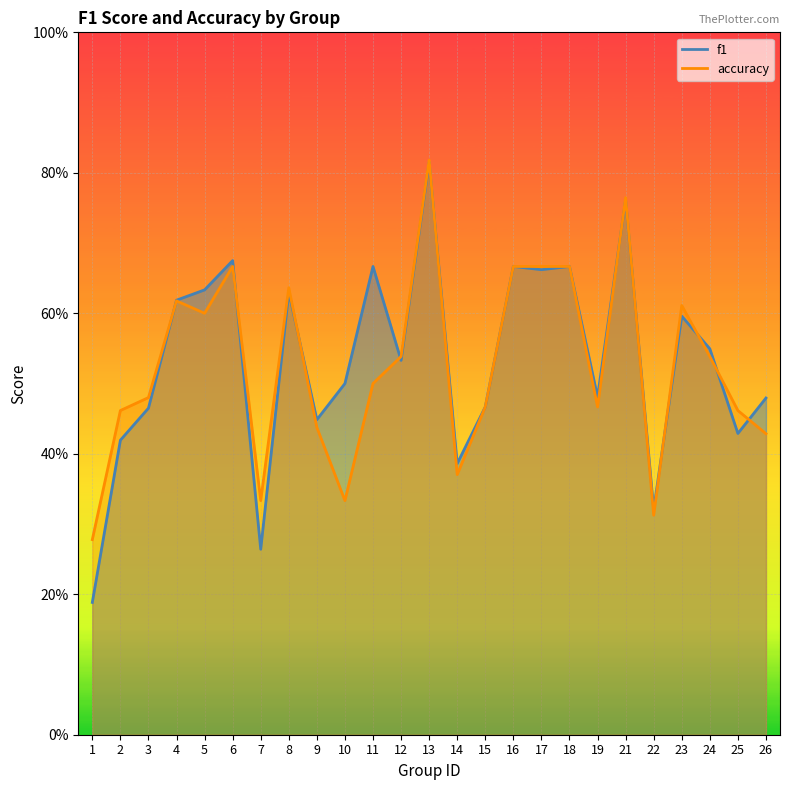

What is the sum of all accuracy values?

13.1